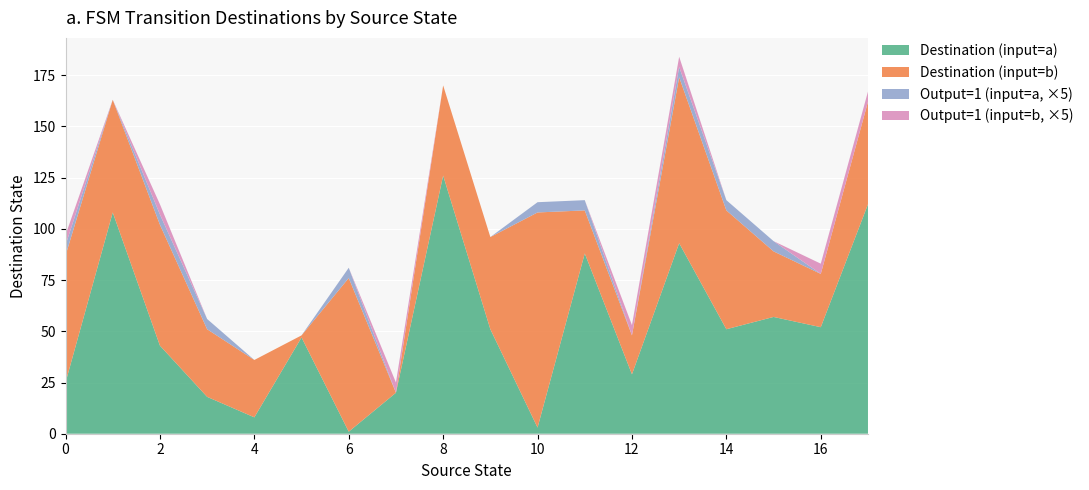

Reading left to right, extract all data points from this chart.

destination_state: 0=25	1=108	2=43	3=18	4=8	5=47	6=1	7=20	8=126	9=51	10=3	11=88	12=29	13=93	14=51	15=57	16=52	17=112
input_symbol_a: 0=25	1=108	2=43	3=18	4=8	5=47	6=1	7=20	8=126	9=51	10=3	11=88	12=29	13=93	14=51	15=57	16=52	17=112
transition_a: 0=25	1=108	2=43	3=18	4=8	5=47	6=1	7=20	8=126	9=51	10=3	11=88	12=29	13=93	14=51	15=57	16=52	17=112
transition_b: 0=62	1=55	2=59	3=33	4=28	5=1	6=75	7=0	8=44	9=45	10=105	11=21	12=19	13=81	14=58	15=32	16=26	17=50
output_a: 0=1	1=0	2=1	3=1	4=0	5=0	6=1	7=0	8=0	9=0	10=1	11=1	12=0	13=1	14=1	15=1	16=0	17=0
output_b: 0=1	1=0	2=1	3=0	4=0	5=0	6=0	7=1	8=0	9=0	10=0	11=0	12=1	13=1	14=0	15=0	16=1	17=1